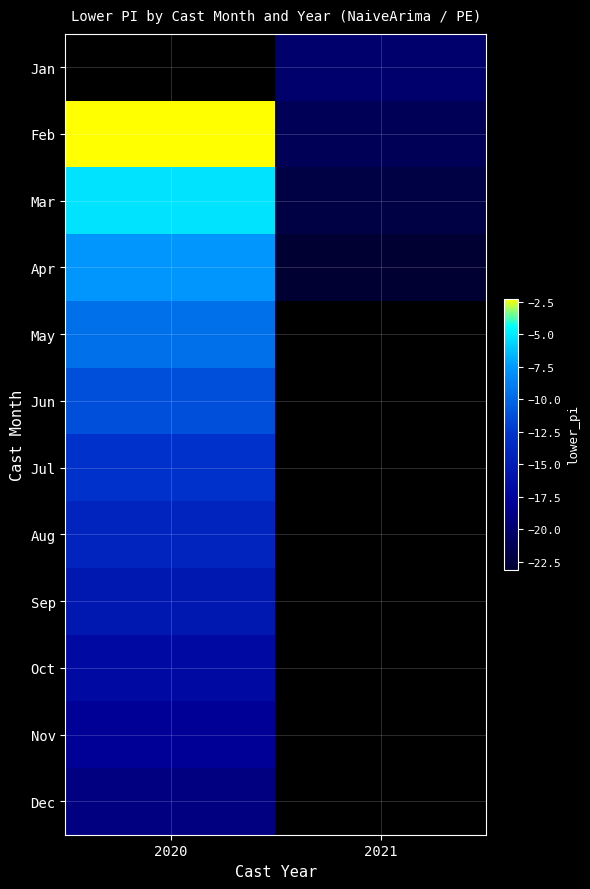

Which series has the largest range (max minus min)?

Feb